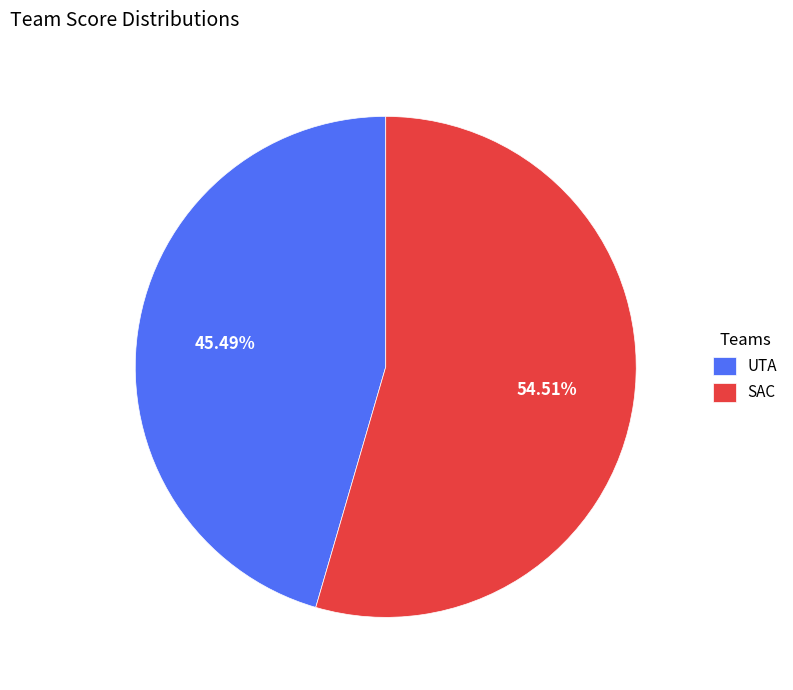

How many slices are in this pie chart?

2